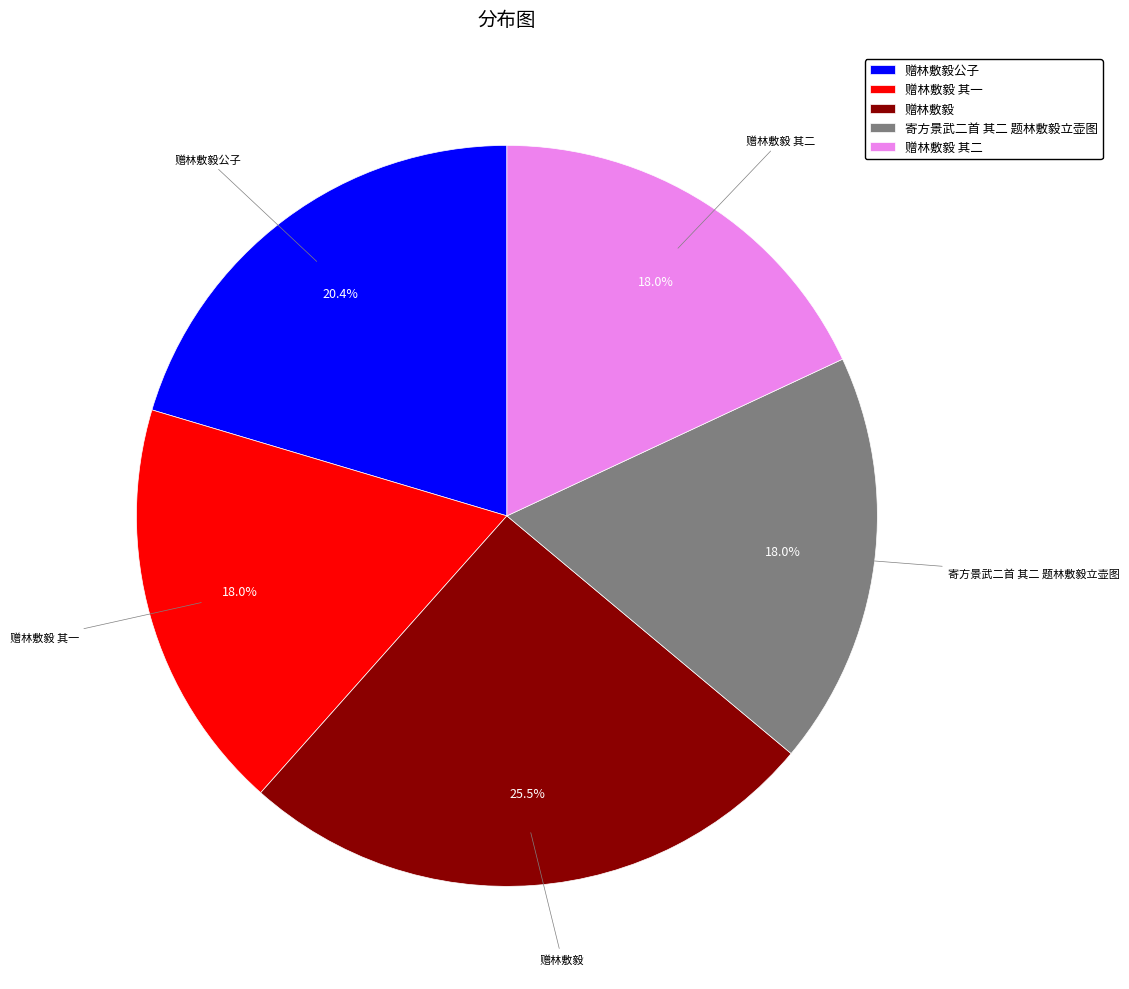

To the nearest percent, what is the combined percentage of 寄方景武二首 其二 题林敷毅立壶图 and 赠林敷毅公子?

38%